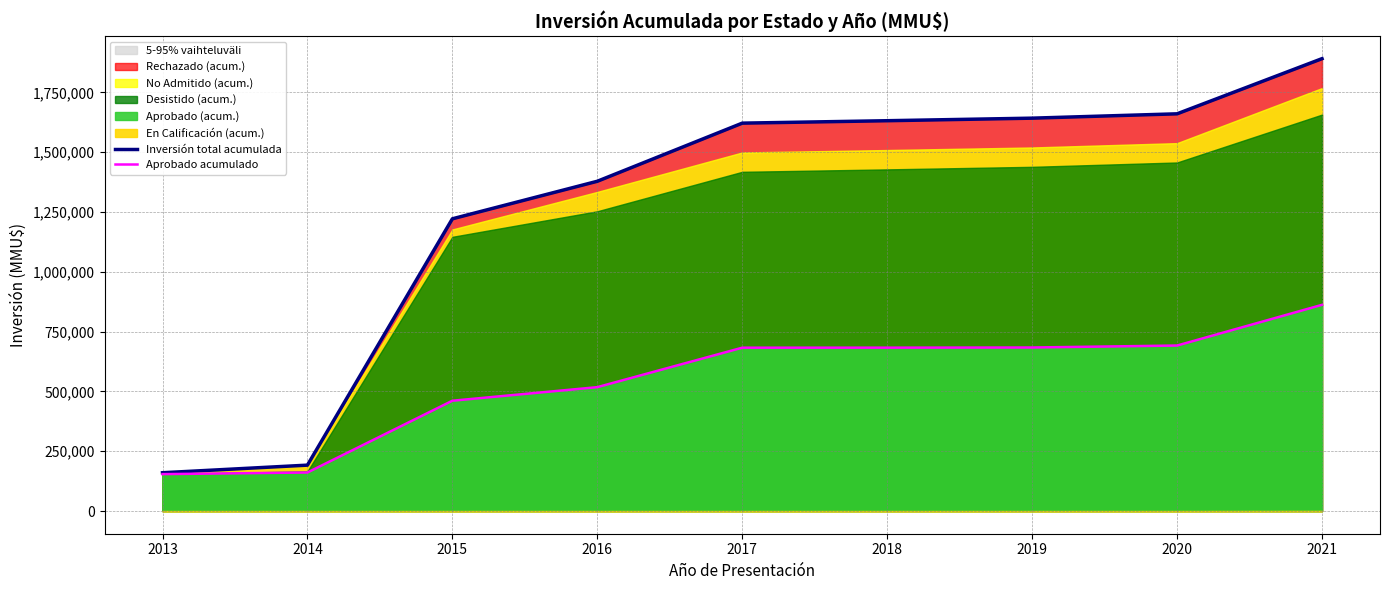

What is the difference between the highest and lowest values at 2014?

30802